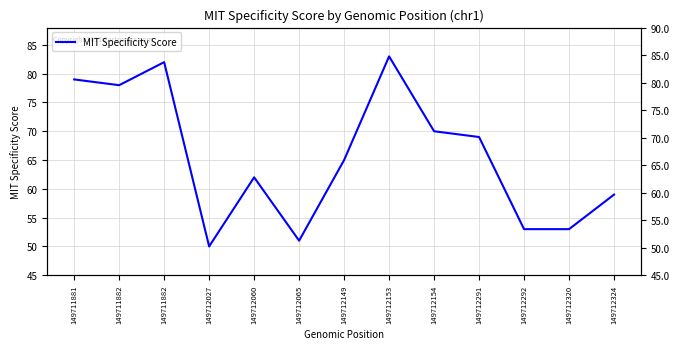

What is the difference between the maximum and minimum values?

33